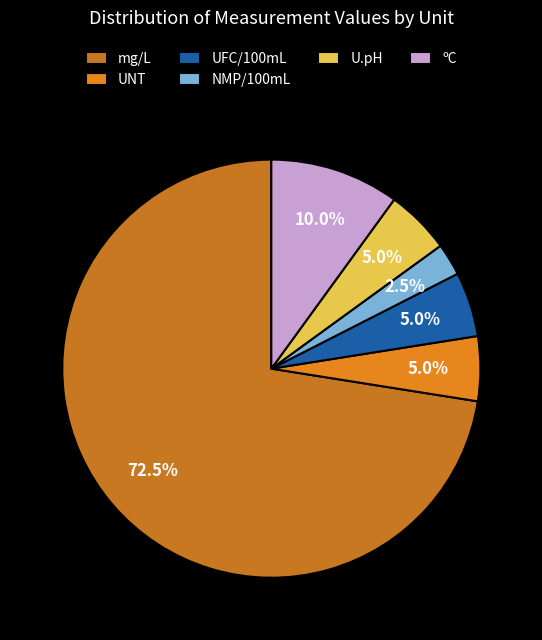

To the nearest percent, what is the difference between the largest and smallest slice percentages?

70%